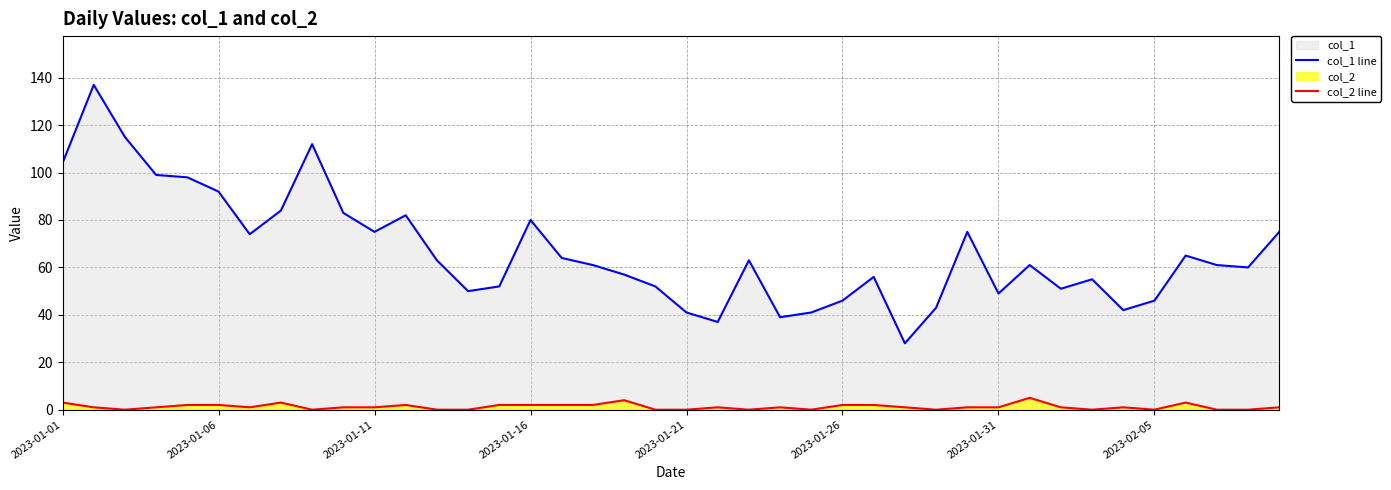

True or false: col_1 line has more than 0 points higher than both neighbors.

True